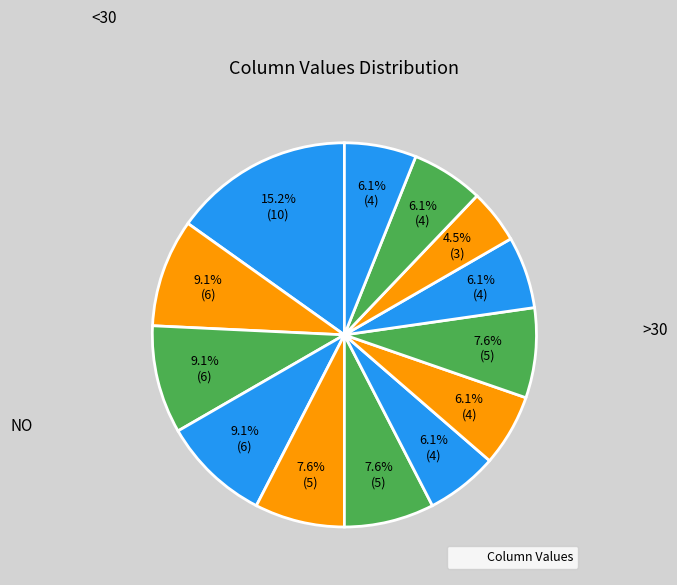

Count the number of slices in the pie.

13